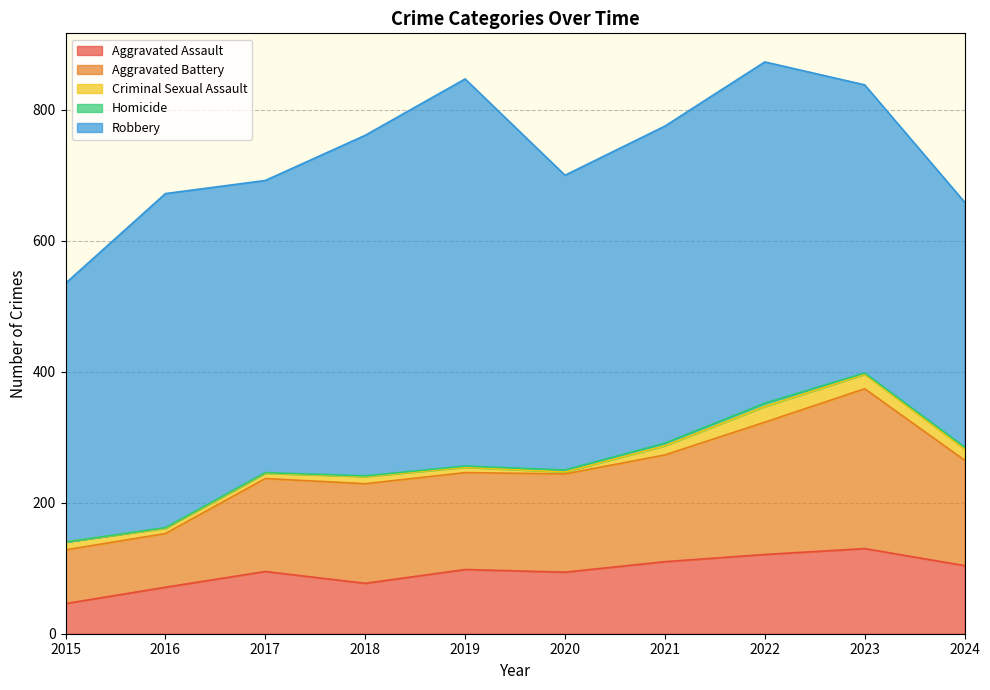

What is the difference between the Aggravated Battery values at 2020 and 2019?

2